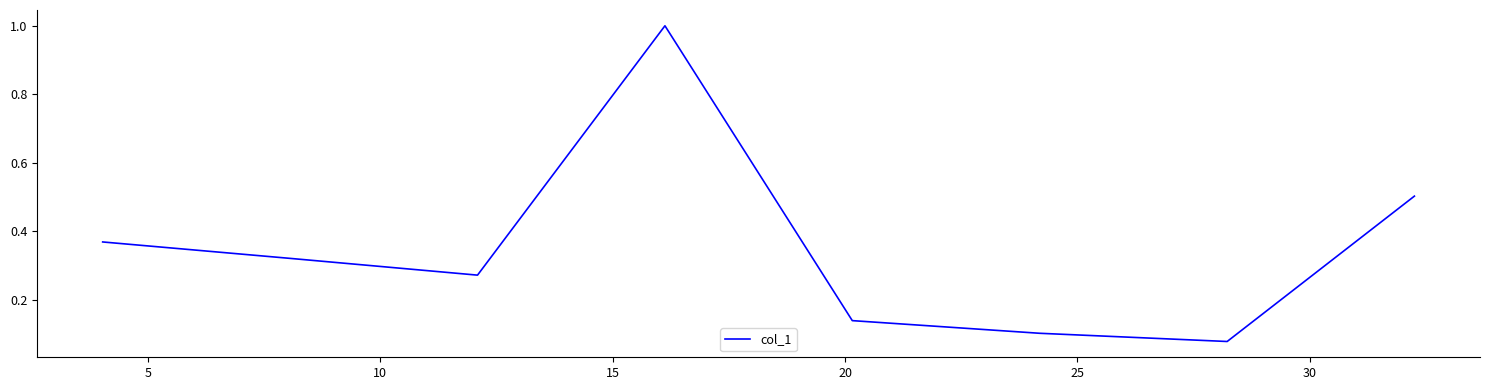

How many interior local valleys (lower than both neighbors) does the data have?

2